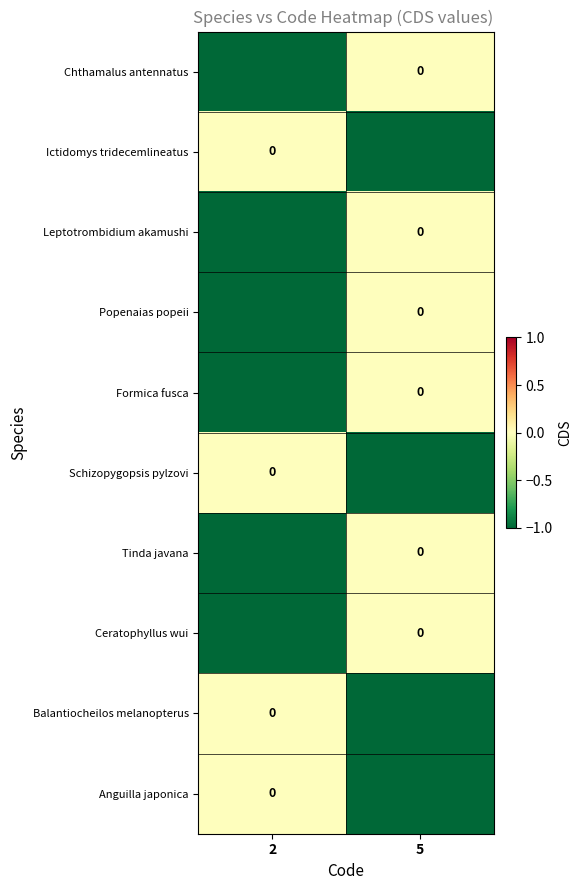

At which category is the sum across all series the highest?

5